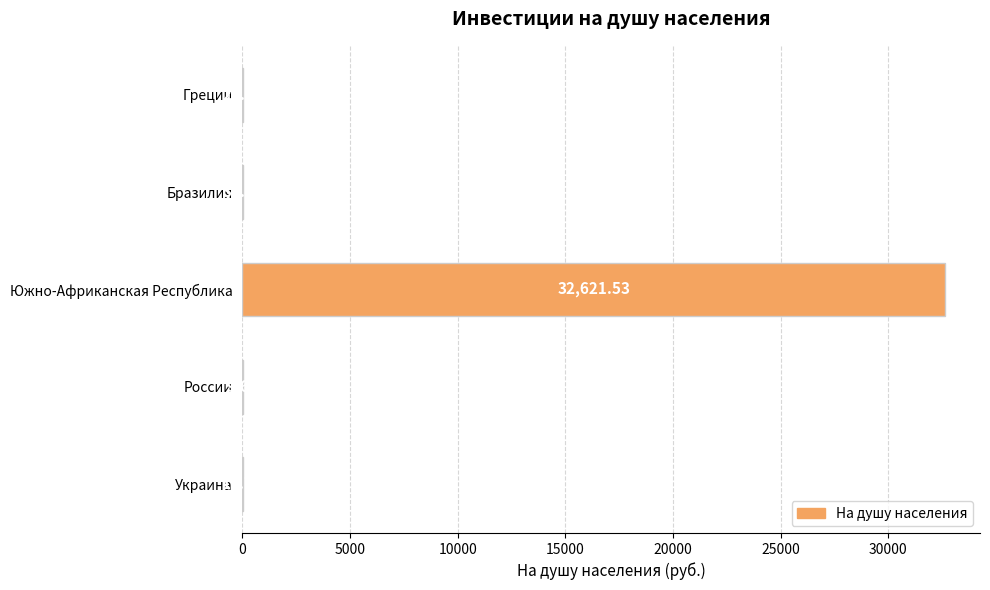

Which has a higher value, Бразилия or России?

Бразилия